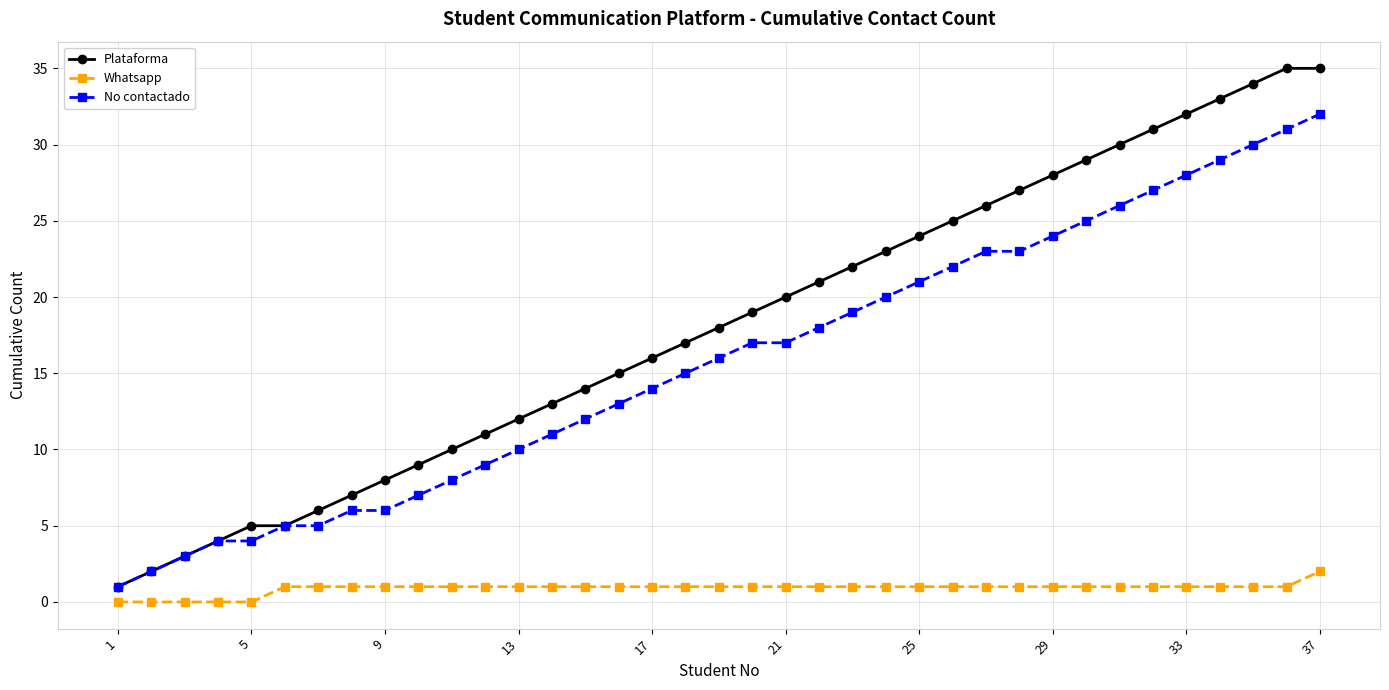

True or false: Plataforma and Whatsapp cross at least once.

False